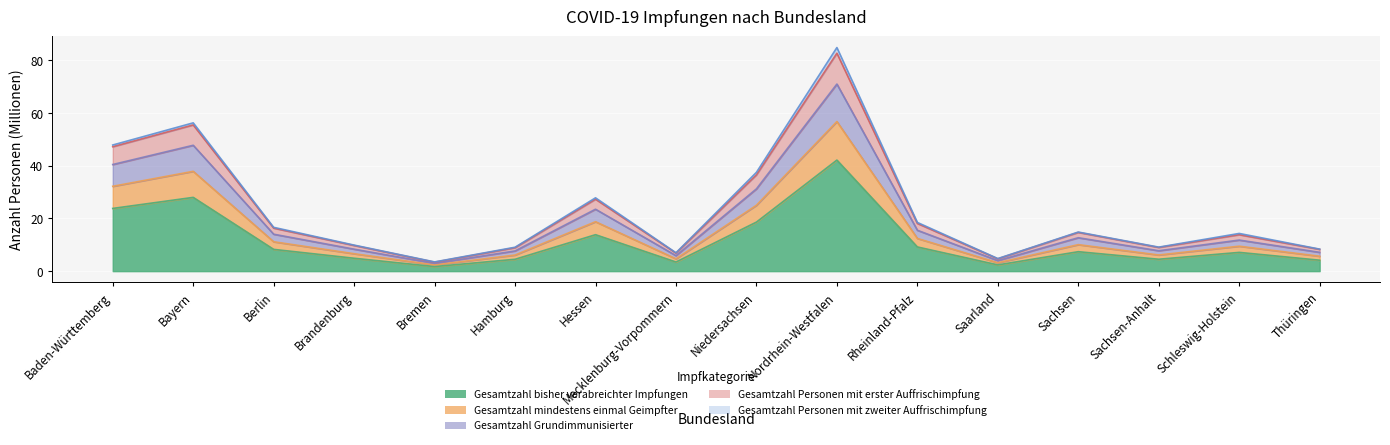

Which category has the highest value in the Gesamtzahl Grundimmunisierter series?

Nordrhein-Westfalen